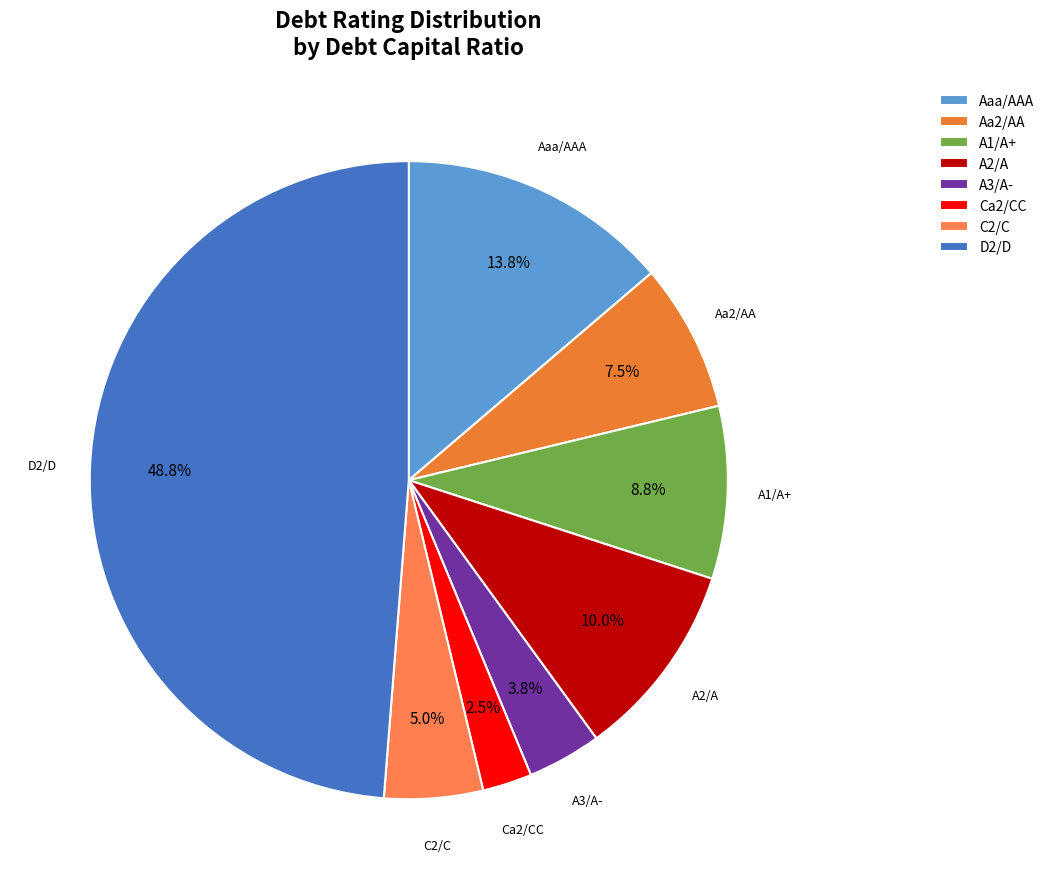

Does any single category account for the majority?

No